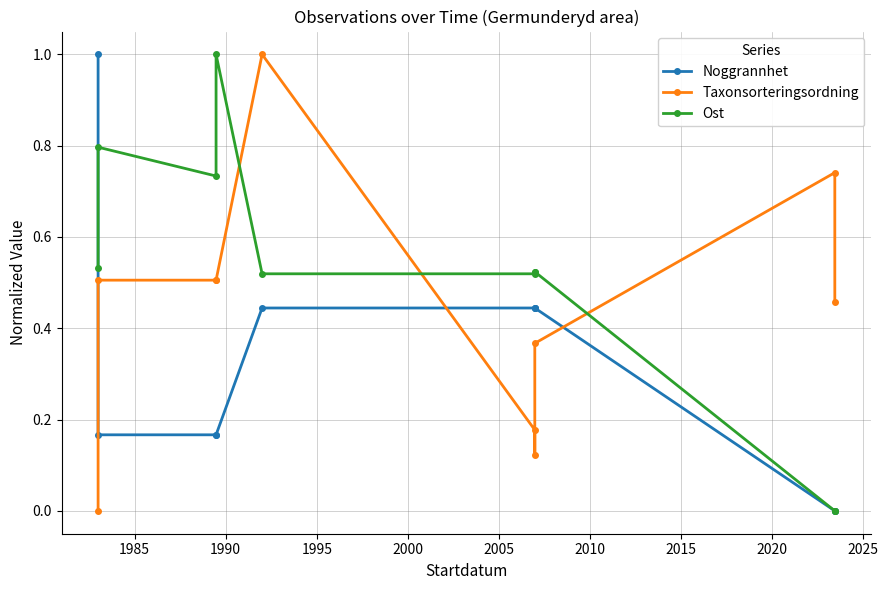

True or false: Taxonsorteringsordning has more than 2 interior local peaks.

False